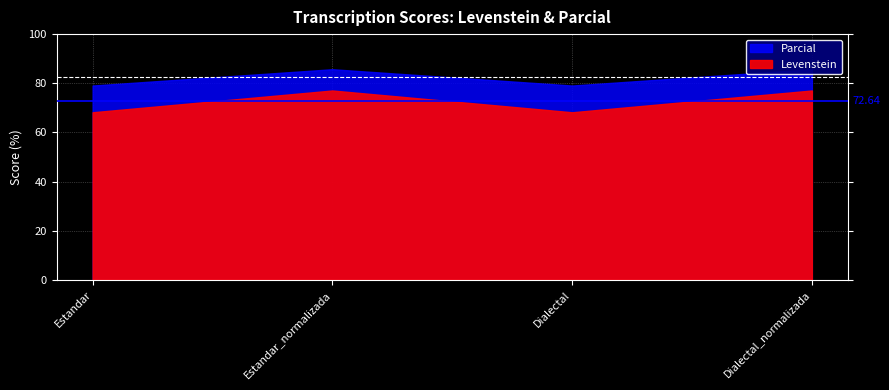

Which series changed the most between Estandar and Dialectal?

Levenstein